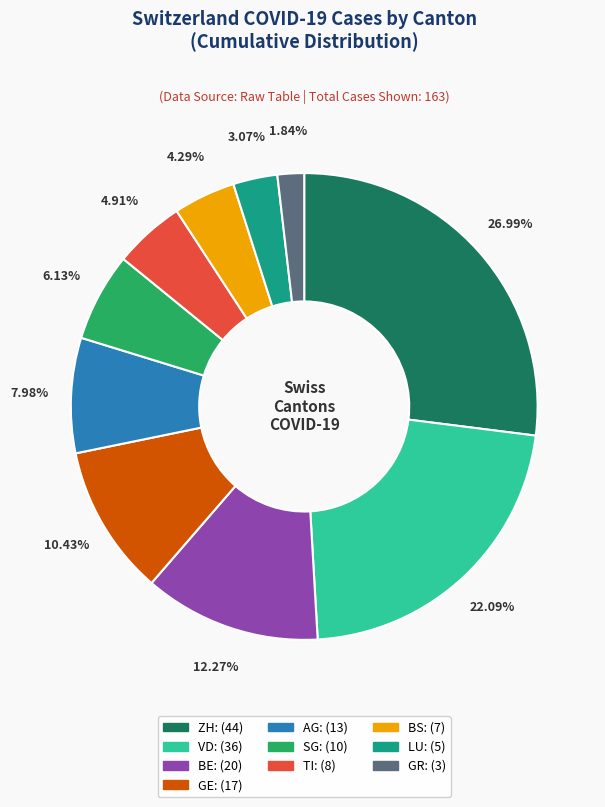

How many slices are in this pie chart?

10